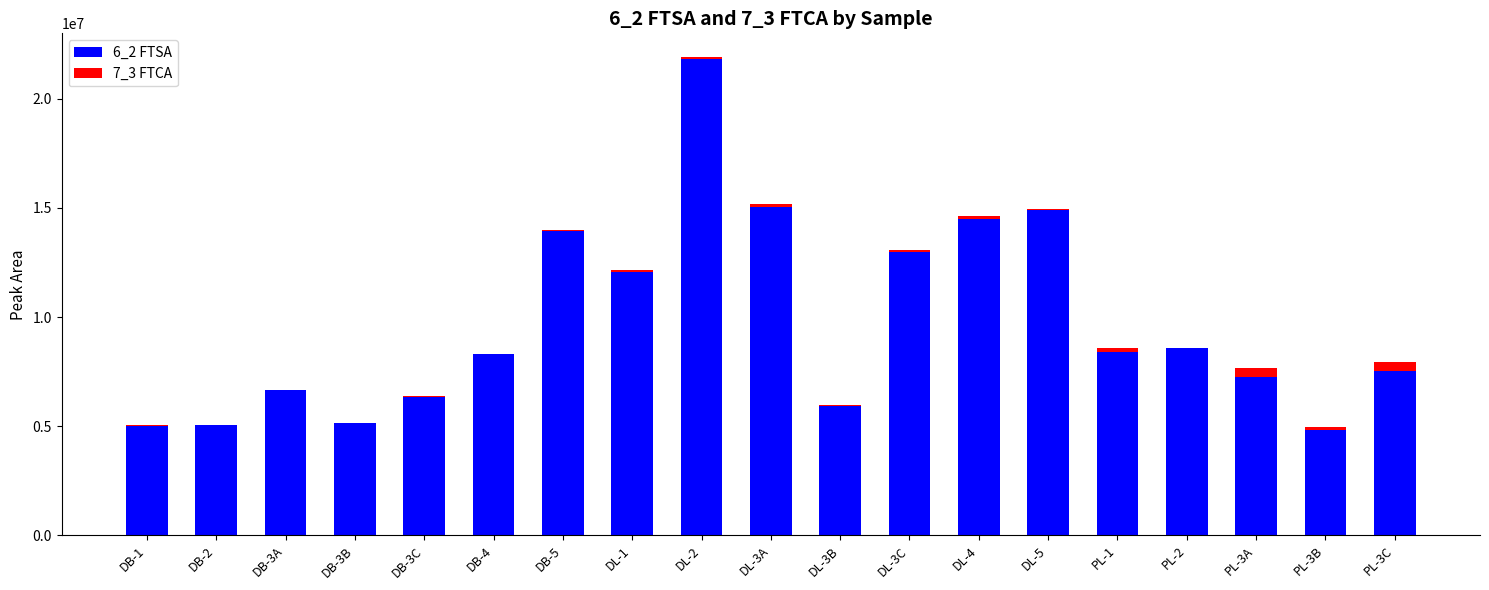

Which category has the highest value in the 6_2 FTSA series?

DL-2